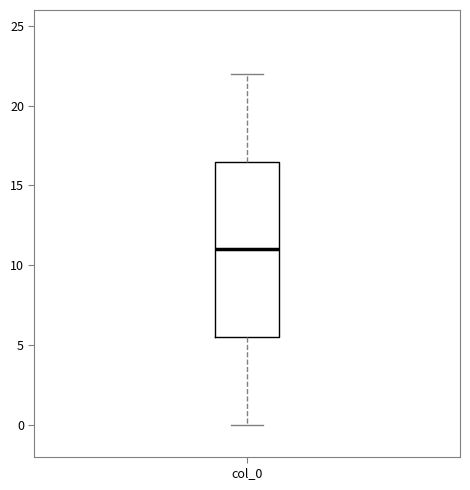

Where does the upper whisker of the box for col_0 end on the y-axis? The values are not printed on the chart, so give them approximately, as read against the axis.

22.0